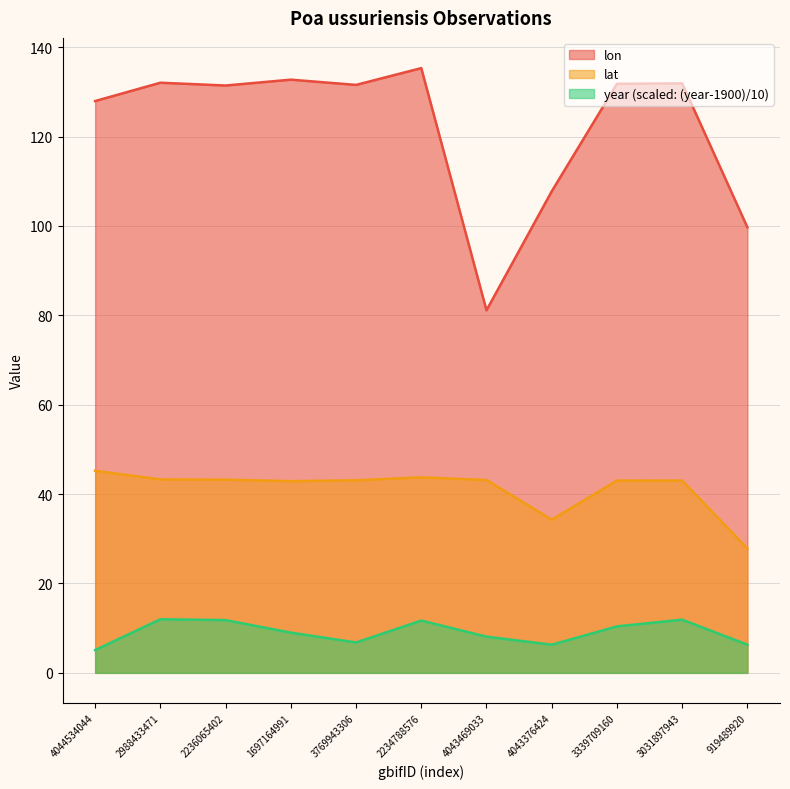

At which label does lat reach its minimum?

919489920